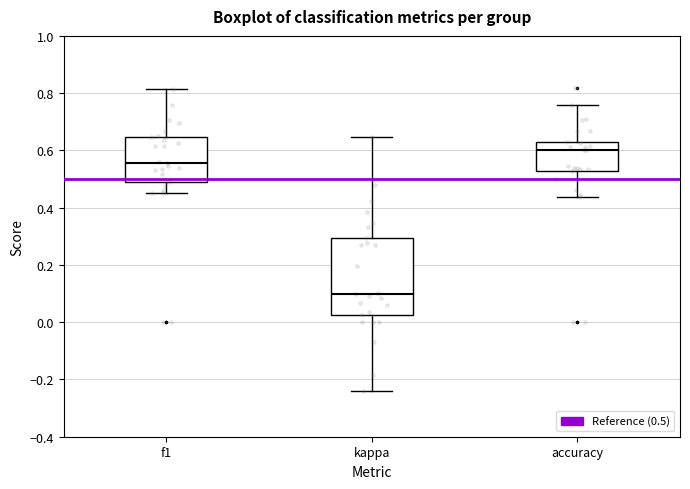

Which box has the highest median line?

accuracy